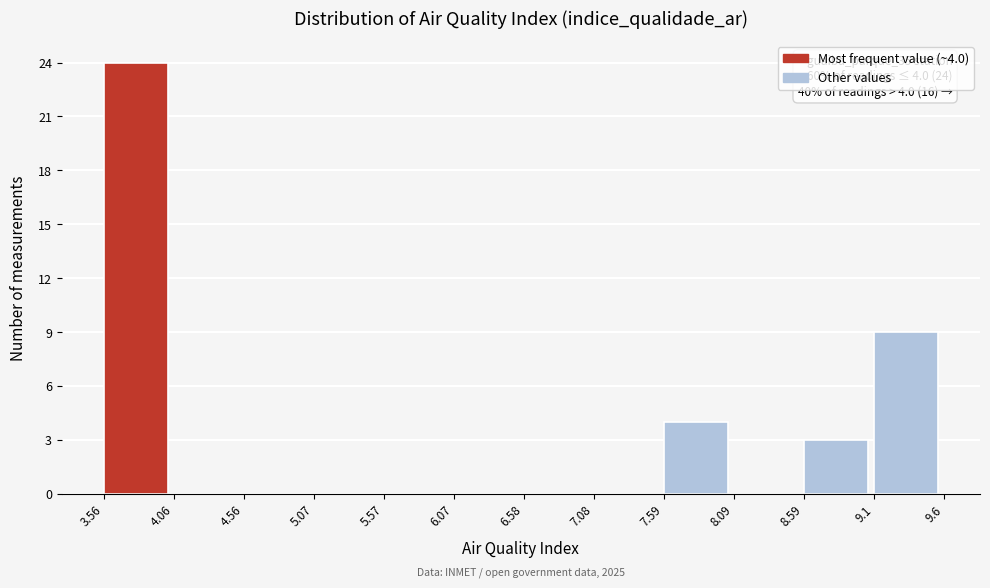

Which range on the x-axis has the tallest bar?

3.56 to 4.06